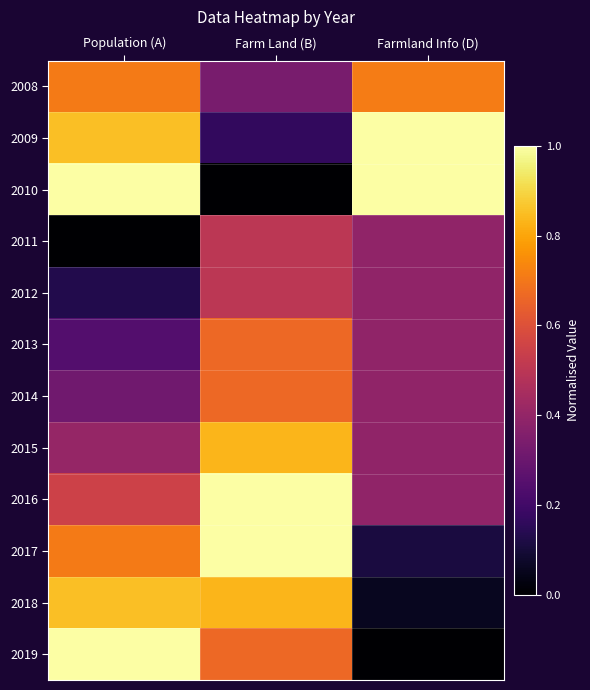

At how many categories does at least one series exceed 0?

3